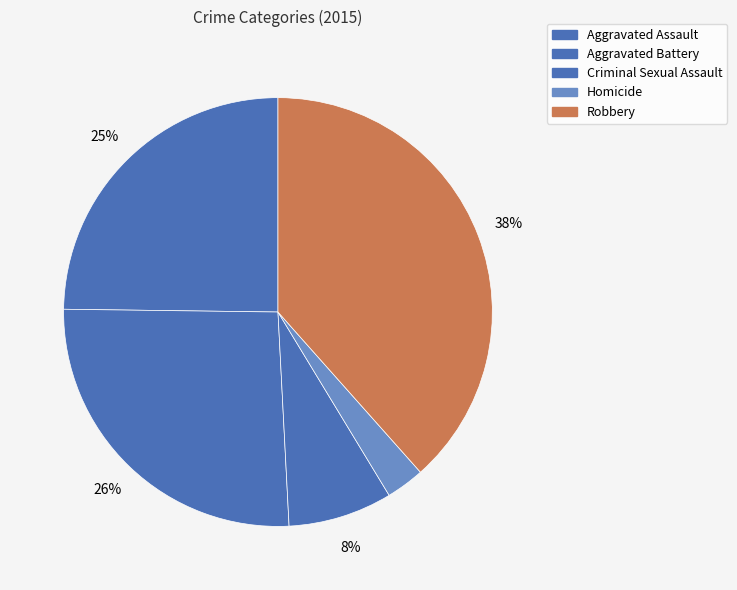

To the nearest percent, what is the difference between the Homicide and Criminal Sexual Assault slice percentages?

5%